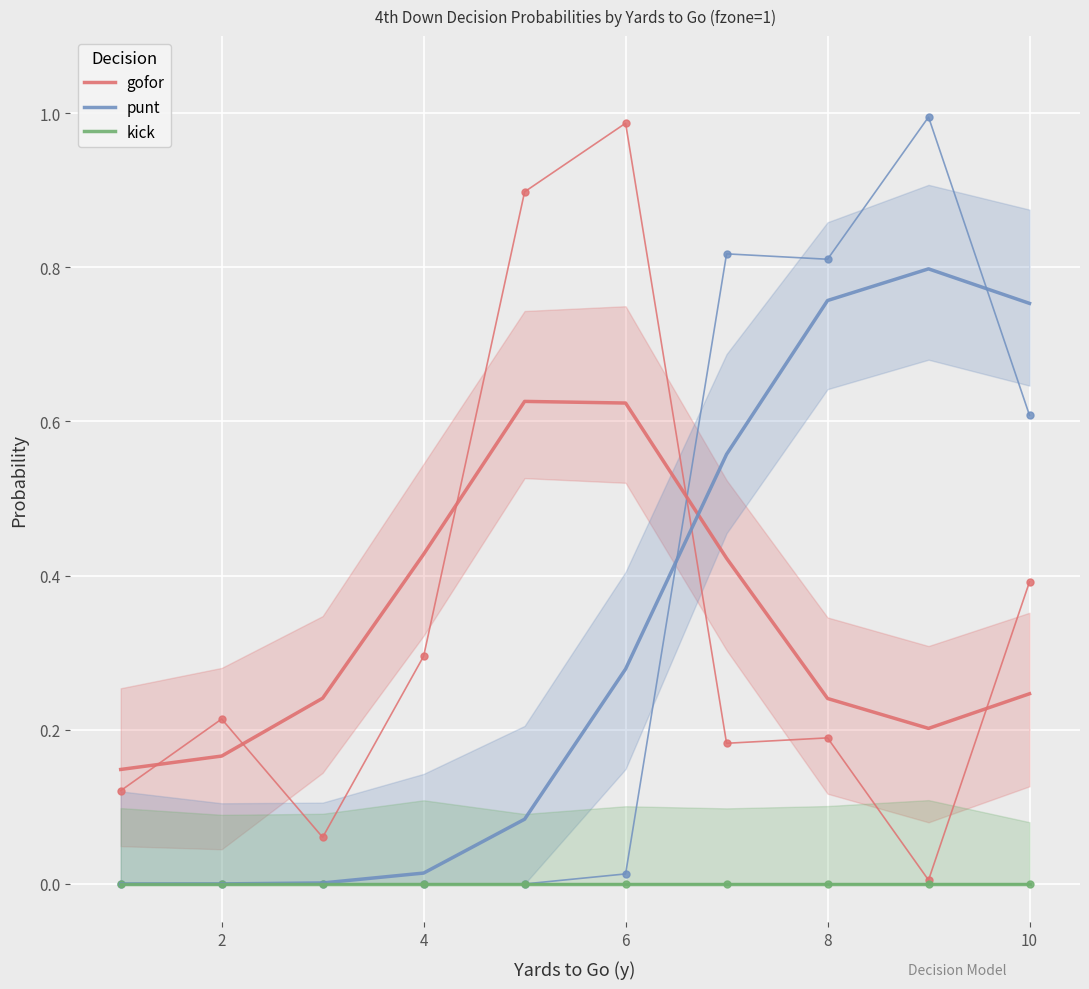

True or false: kick has a value of 0.0 at 2.

True